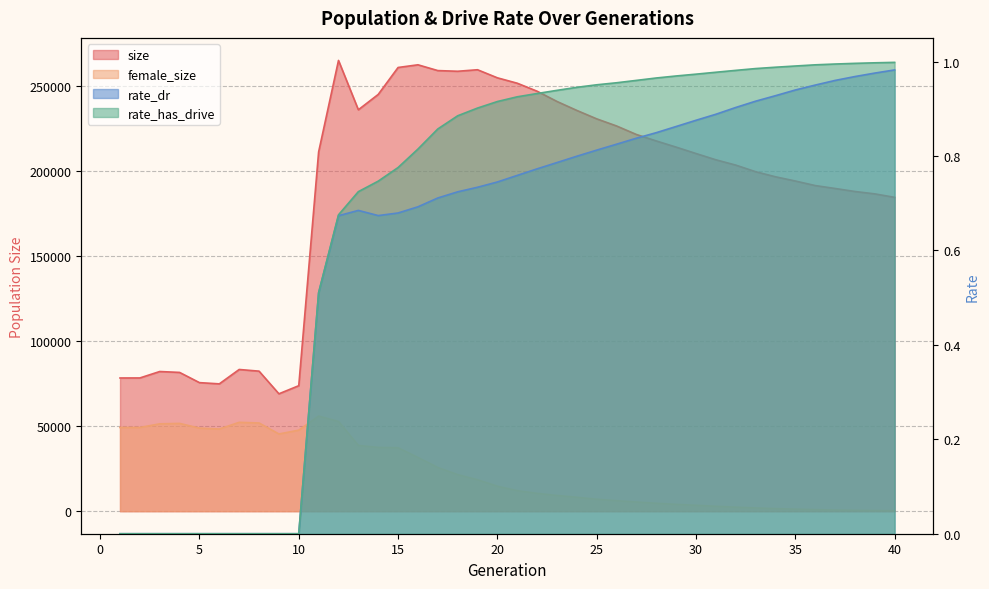

Reading left to right, extract all data points from this chart.

size: 78314.0	78334.0	82113.0	81580.0	75578.0	74857.0	83308.0	82326.0	69015.0	73777.0	211219.0	265009.0	235996.0	245015.0	260857.0	262439.0	259040.0	258638.0	259534.0	254782.0	251607.0	246904.0	240884.0	235610.0	230663.0	226477.0	221462.0	217665.0	214040.0	210277.0	206591.0	203472.0	199585.0	196605.0	194115.0	191448.0	189732.0	187957.0	186557.0	184517.0
female_size: 49221.0	49212.0	51354.0	51606.0	48834.0	48308.0	52240.0	51857.0	45396.0	47635.0	55895.0	52742.0	38653.0	37486.0	37280.0	31547.0	25677.0	21484.0	18466.0	14677.0	12046.0	10461.0	9235.0	8166.0	7014.0	6156.0	5387.0	4648.0	3988.0	3445.0	2878.0	2347.0	1897.0	1492.0	1190.0	888.0	674.0	485.0	355.0	243.0
rate_dr: 0.0	0.0	0.0	0.0	0.0	0.0	0.0	0.0	0.0	0.0	0.5	0.7	0.7	0.7	0.7	0.7	0.7	0.7	0.7	0.7	0.8	0.8	0.8	0.8	0.8	0.8	0.8	0.8	0.9	0.9	0.9	0.9	0.9	0.9	0.9	1.0	1.0	1.0	1.0	1.0
rate_has_drive: 0.0	0.0	0.0	0.0	0.0	0.0	0.0	0.0	0.0	0.0	0.5	0.7	0.7	0.7	0.8	0.8	0.9	0.9	0.9	0.9	0.9	0.9	0.9	0.9	1.0	1.0	1.0	1.0	1.0	1.0	1.0	1.0	1.0	1.0	1.0	1.0	1.0	1.0	1.0	1.0